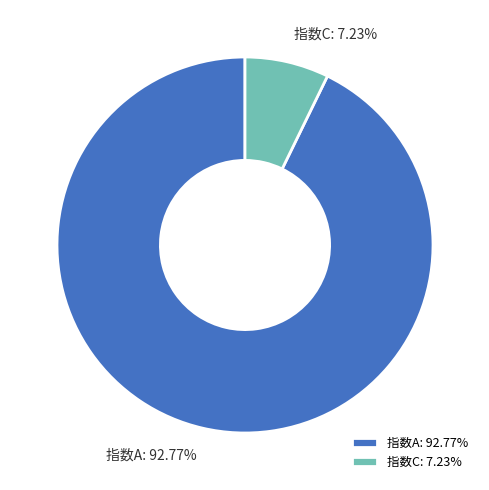

Do 指数A and 指数C together represent more than half of the pie?

Yes